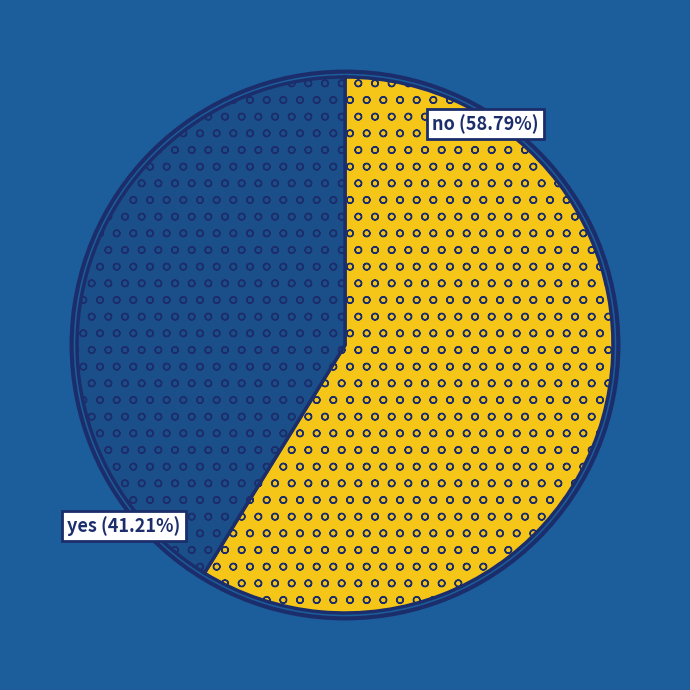

What is the ratio of the value at no to the value at yes?

1.4